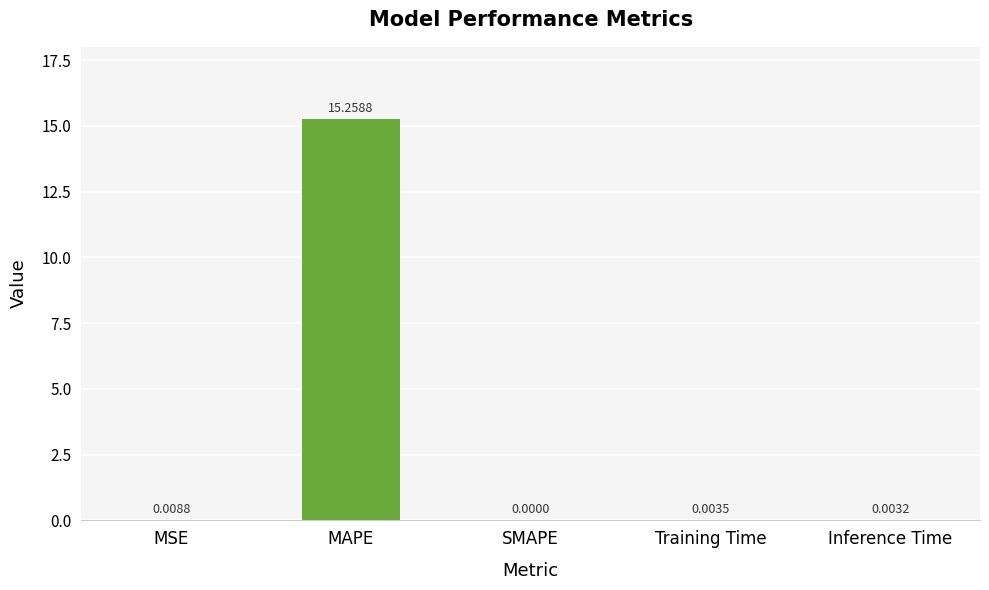

Count the number of values greater than 0.

4